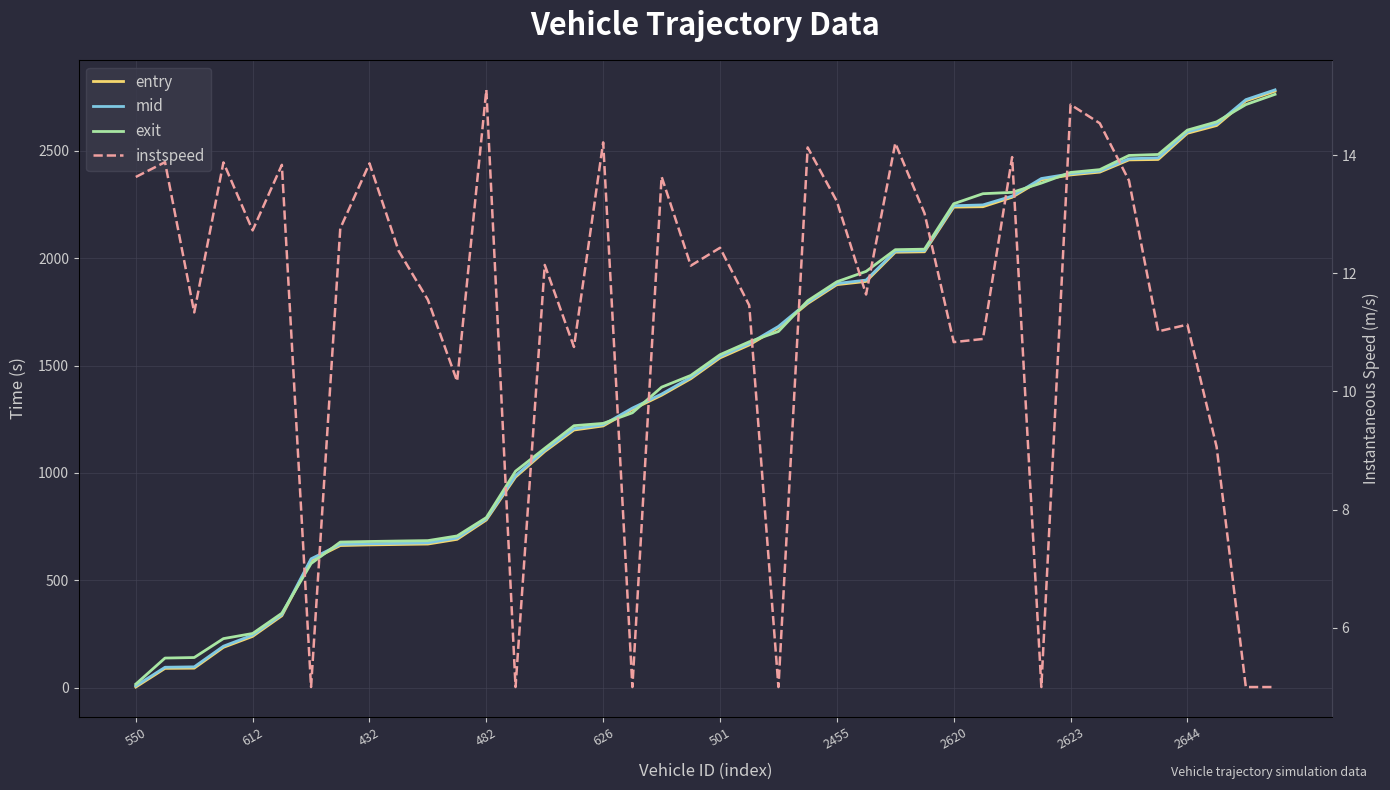

At how many categories does at least one series exceed 83?

39